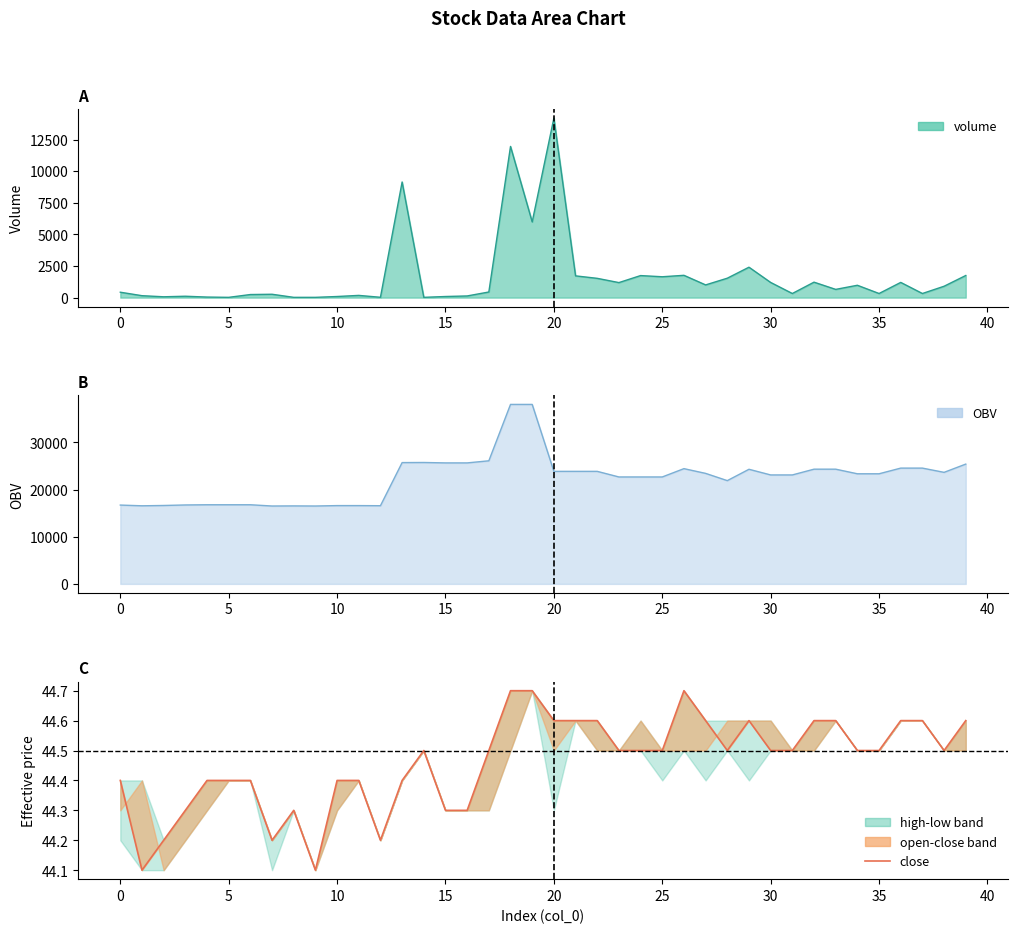

What is the value of the 9th point from the left?

44.3